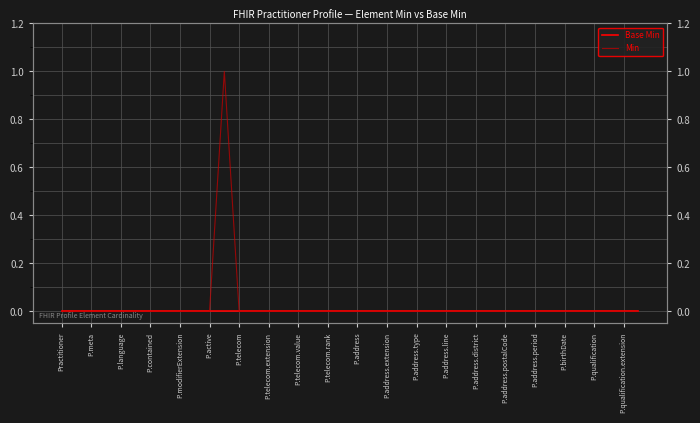

Is this an area chart (filled region under the line)?

No